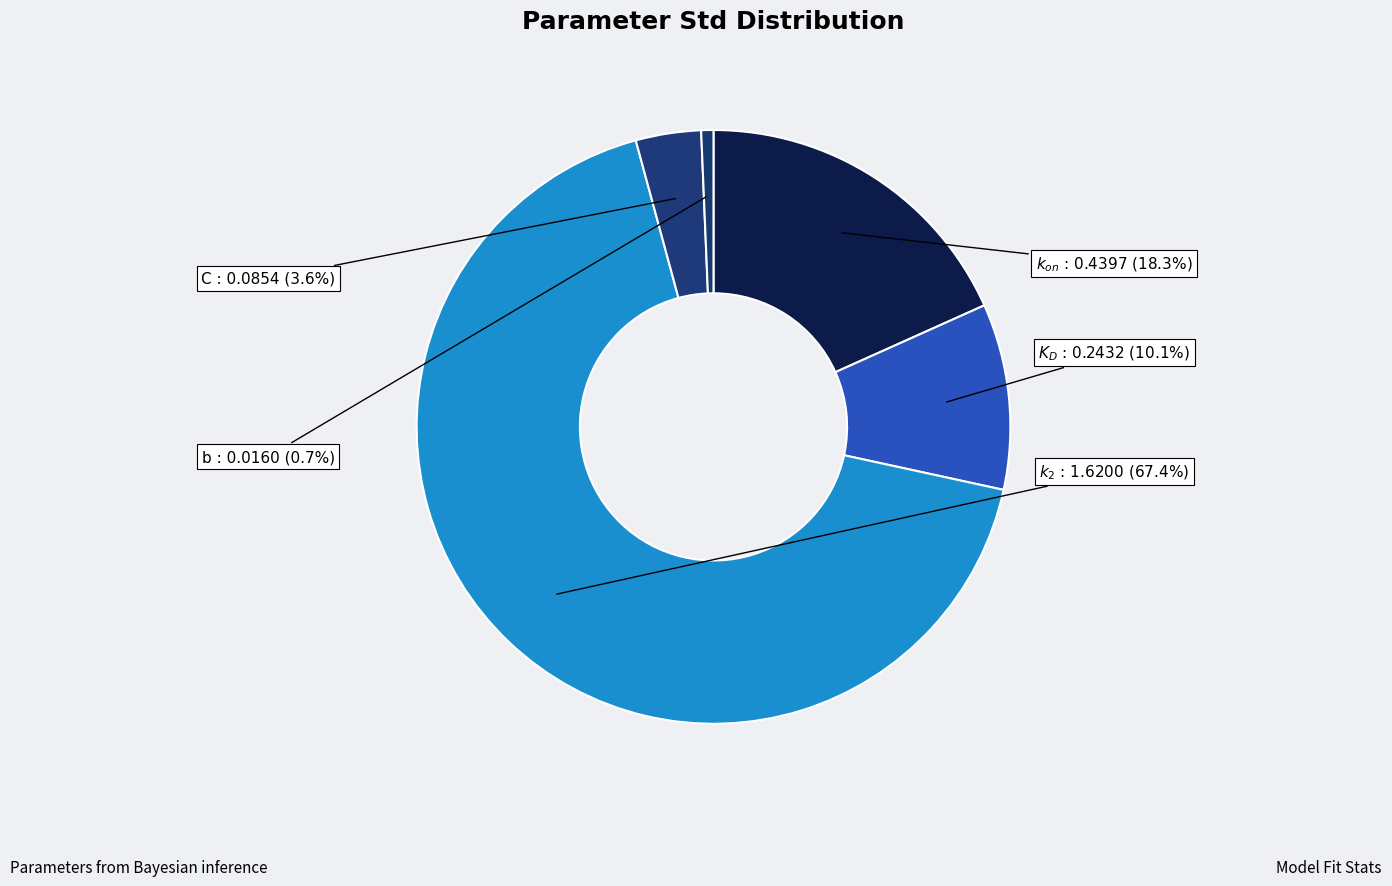

To the nearest percent, what percentage of the pie is $k_{on}$?

18%